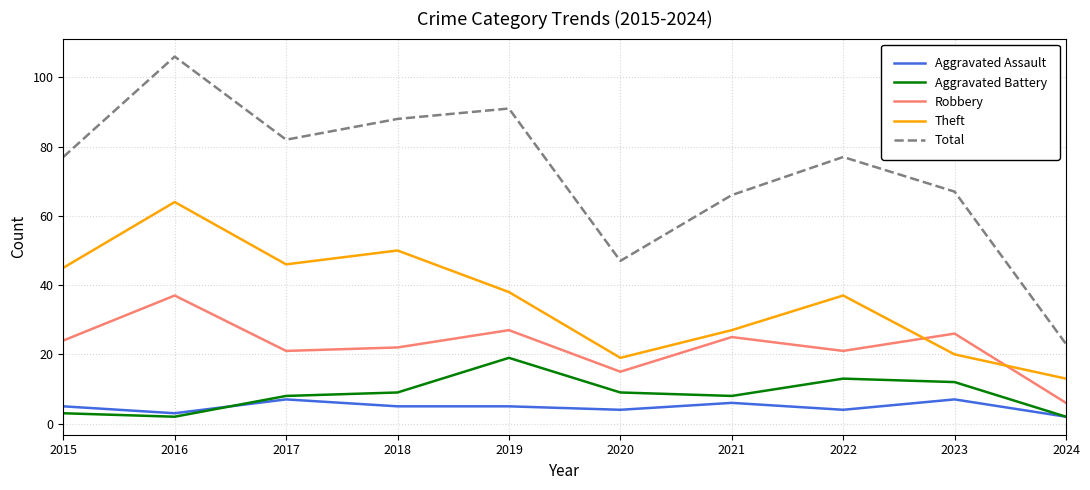

True or false: Total and Robbery cross at least once.

False